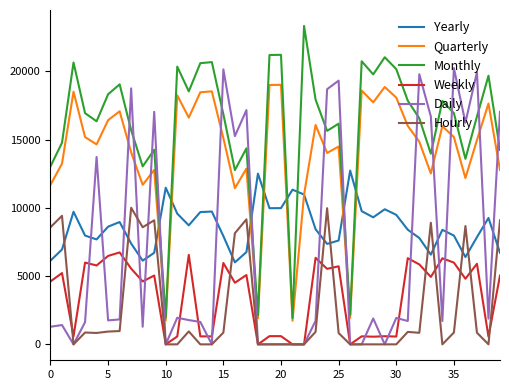

List the series in order of their peak value, lowest first.

Weekly, Hourly, Yearly, Quarterly, Daily, Monthly